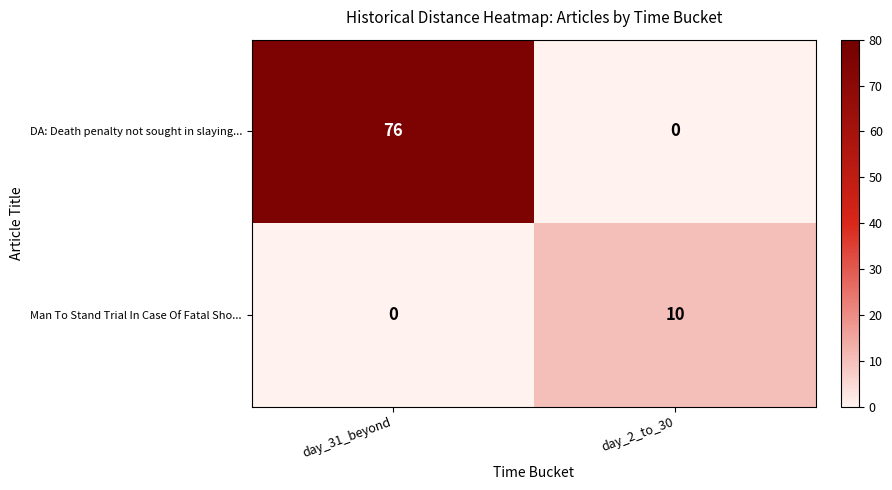

Which category has the highest value in the DA: Death penalty not sought in slaying... series?

day_31_beyond